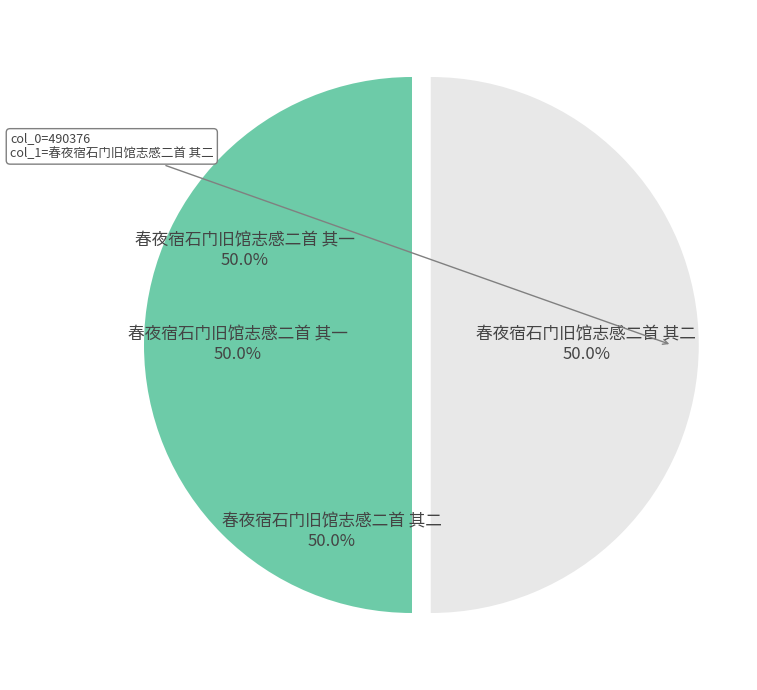

To the nearest percent, what is the combined percentage of 春夜宿石门旧馆志感二首 其一 and 春夜宿石门旧馆志感二首 其二?

100%